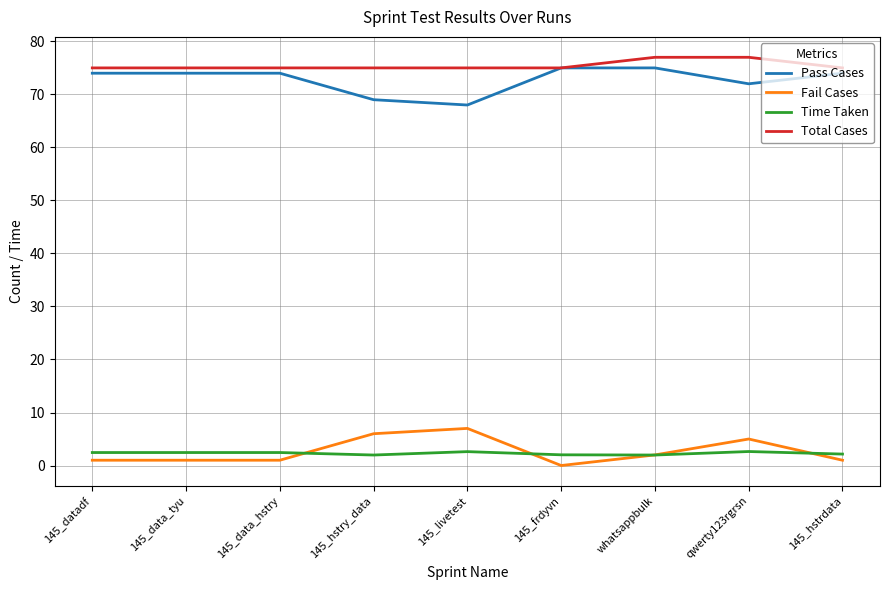

True or false: Pass Cases has a value of 117.1 at qwerty123rgrsn.

False